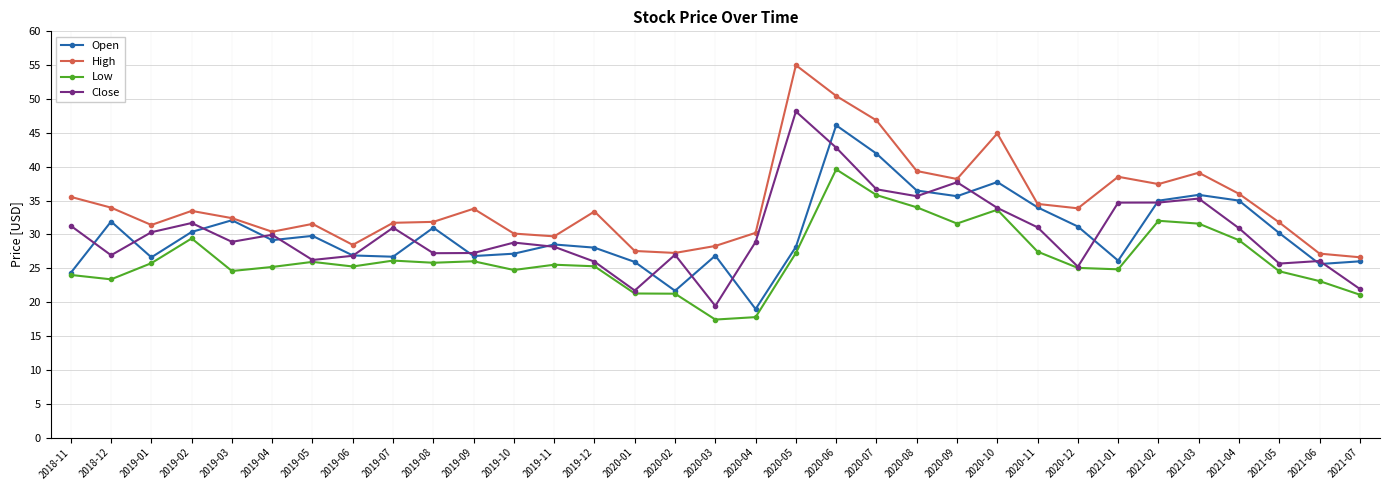

In Close, how many points are lower than both neighbors (excluding endpoints)?

9